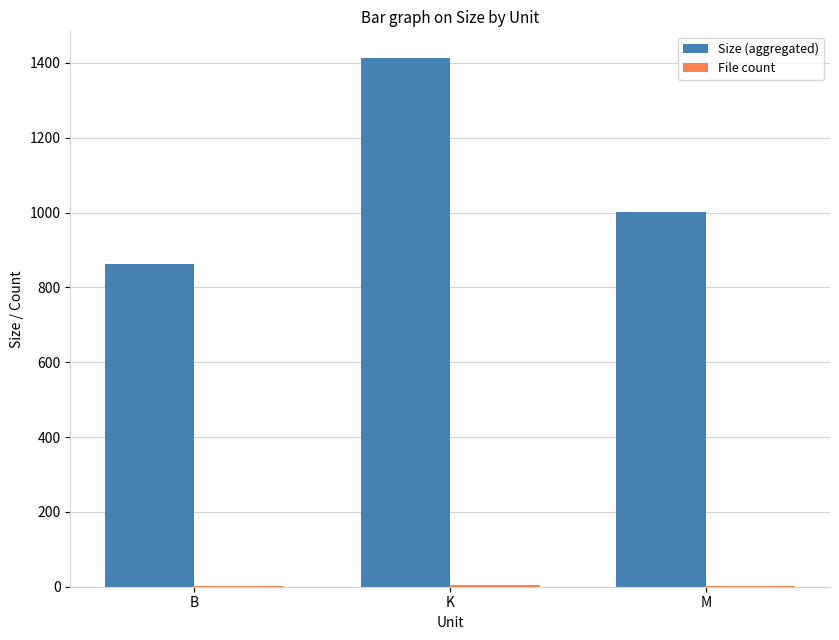

Which series has the largest total across all categories?

Size (aggregated)